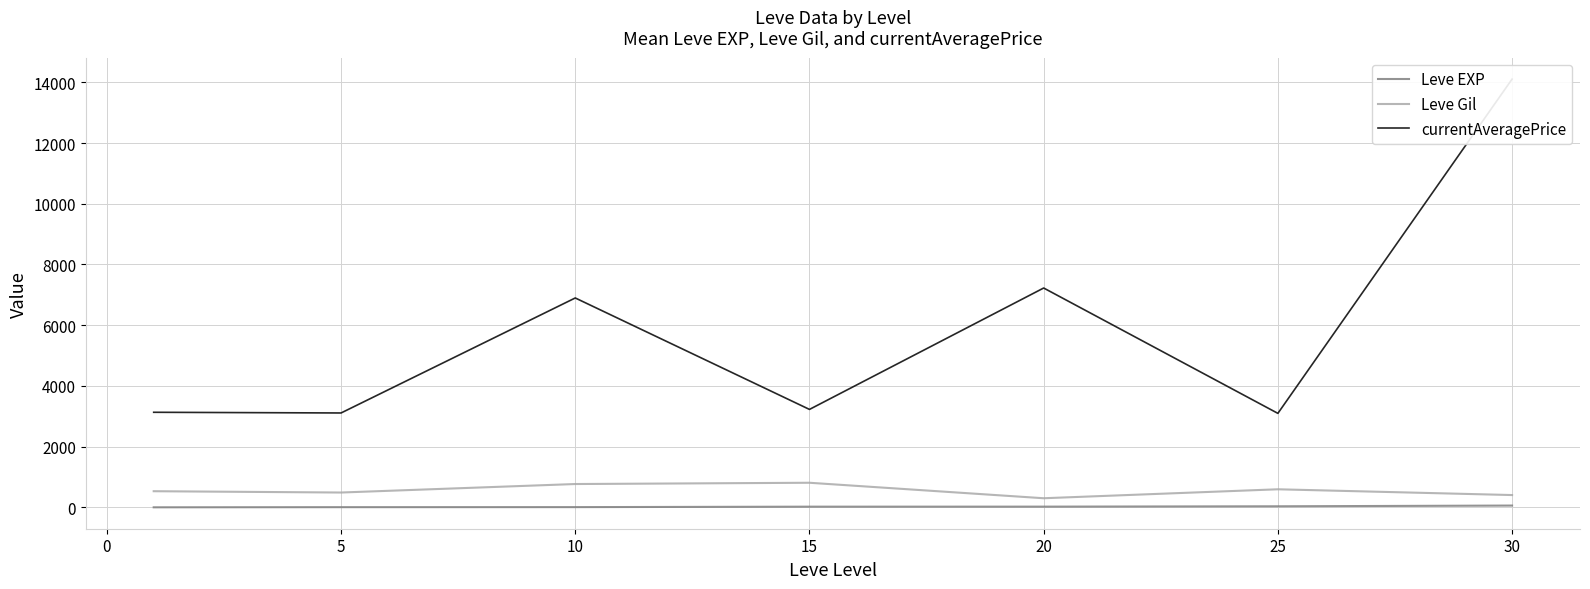

Reading right to left, what are all the values shown in this chart?

Leve EXP: 59.0	34.7	23.3	22.3	7.7	6.2	1.3
Leve Gil: 405.0	595.0	300.0	810.0	768.3	488.3	531.7
currentAveragePrice: 14105.5	3095.8	7224.5	3225.8	6896.7	3108.7	3131.3